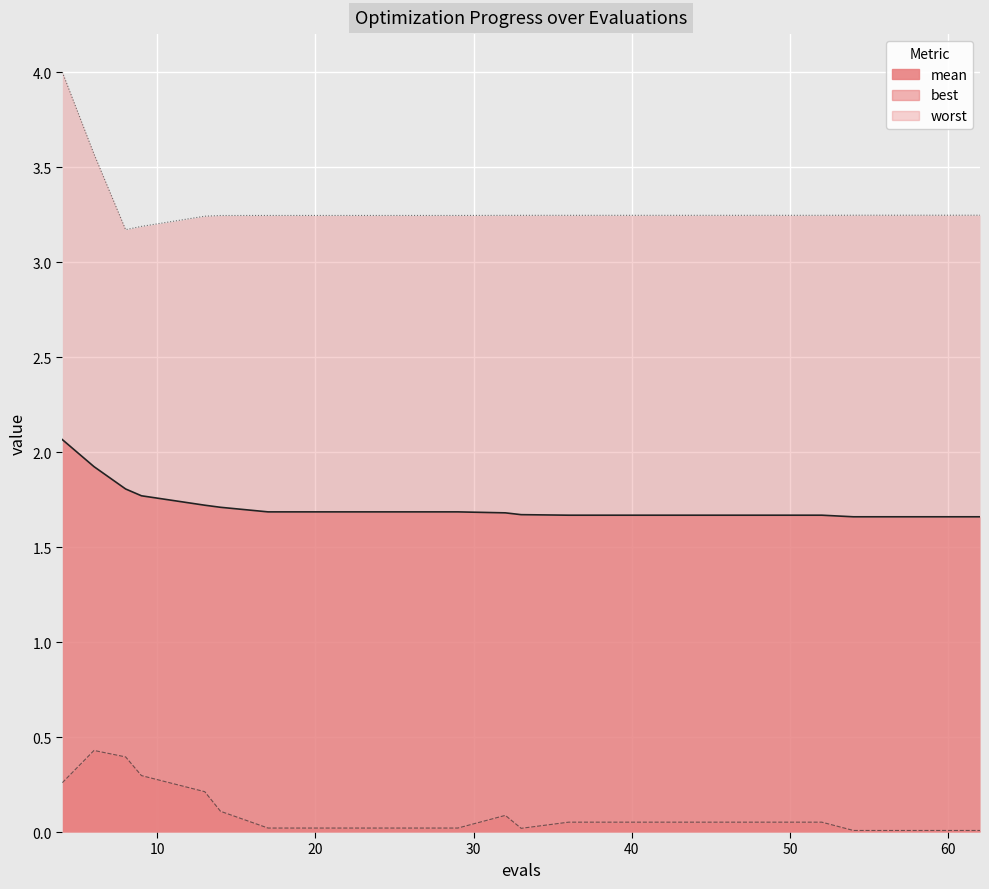

True or false: mean and best cross at least once.

False